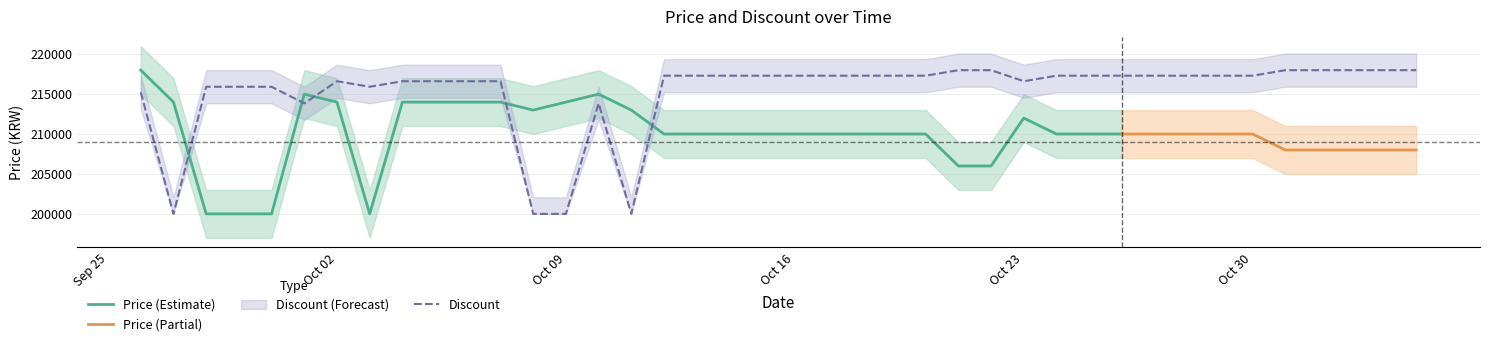

What is the highest value of the Discount series?

218000.0